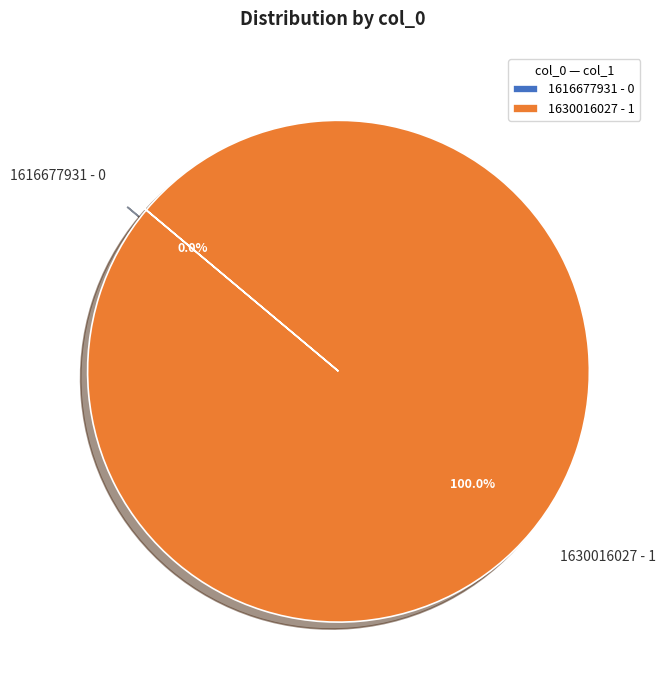

Which slice is the largest?

1630016027